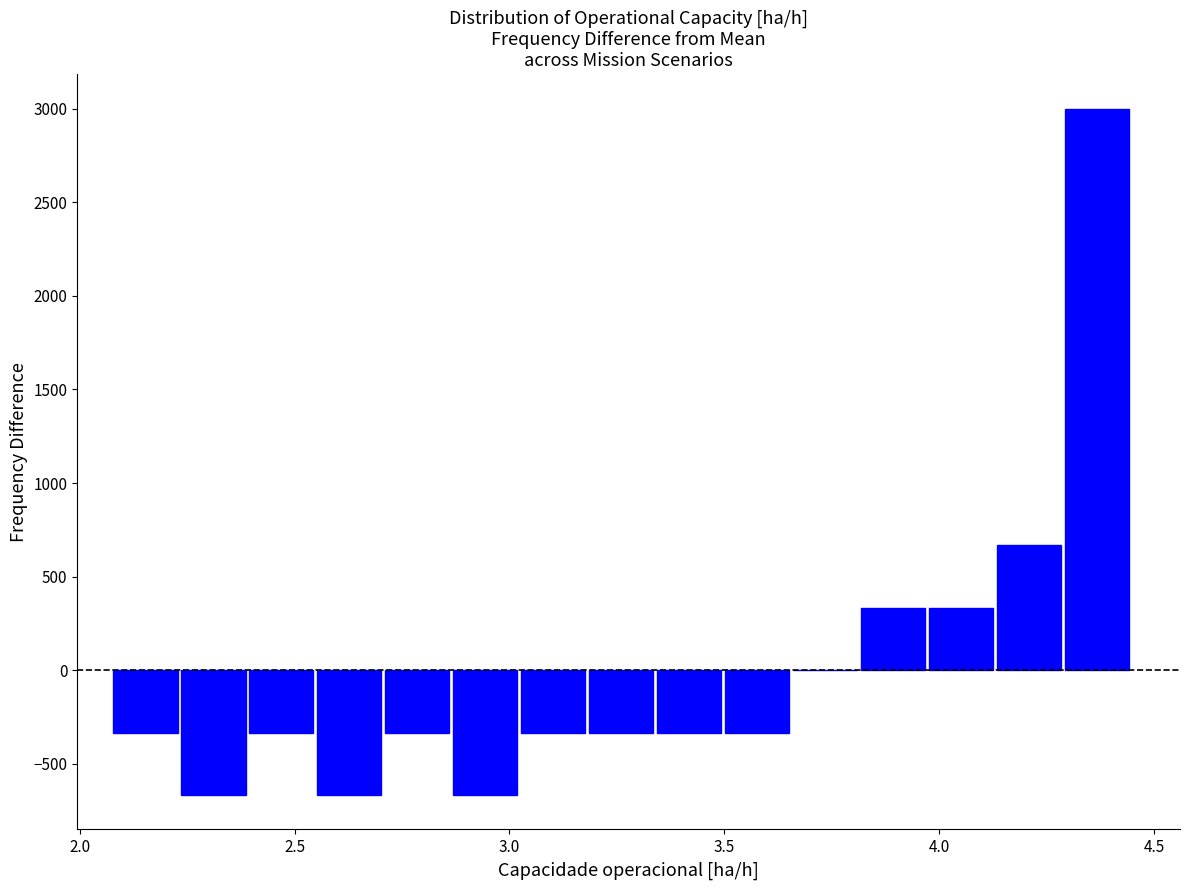

Around what value on the x-axis is the tallest bar? Give the approximate position of its centre, as read against the axis.

4.35